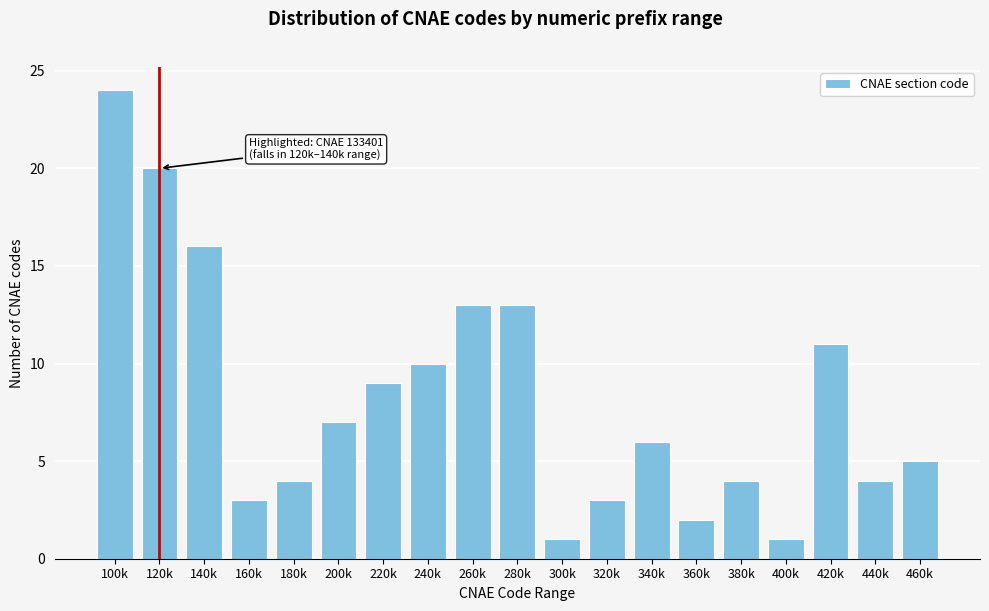

Reading left to right, extract all data points from this chart.

24	20	16	3	4	7	9	10	13	13	1	3	6	2	4	1	11	4	5